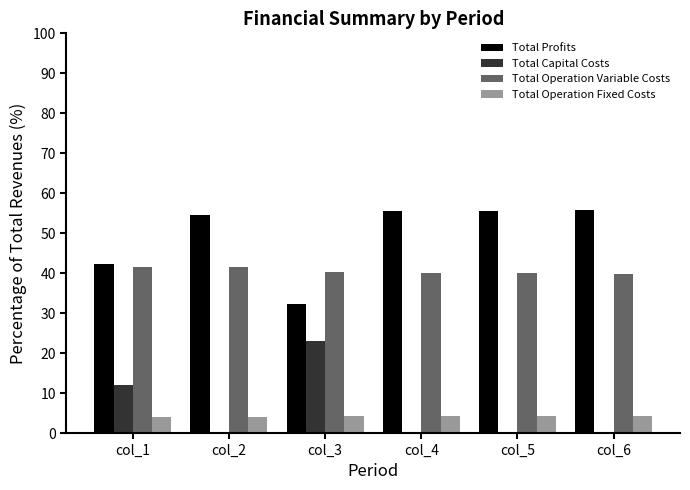

How many values in the Total Profits series exceed 55?

3